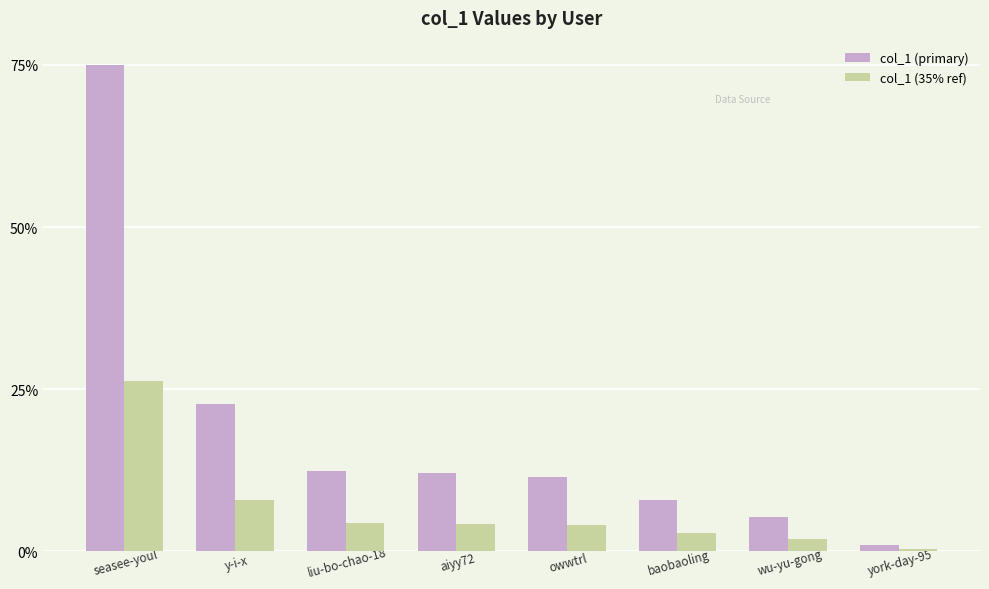

Are the bars horizontal?

No